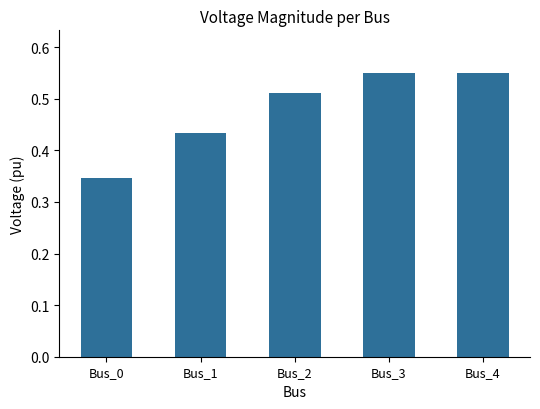

Is it true that the value at Bus_0 is 0.5?

False